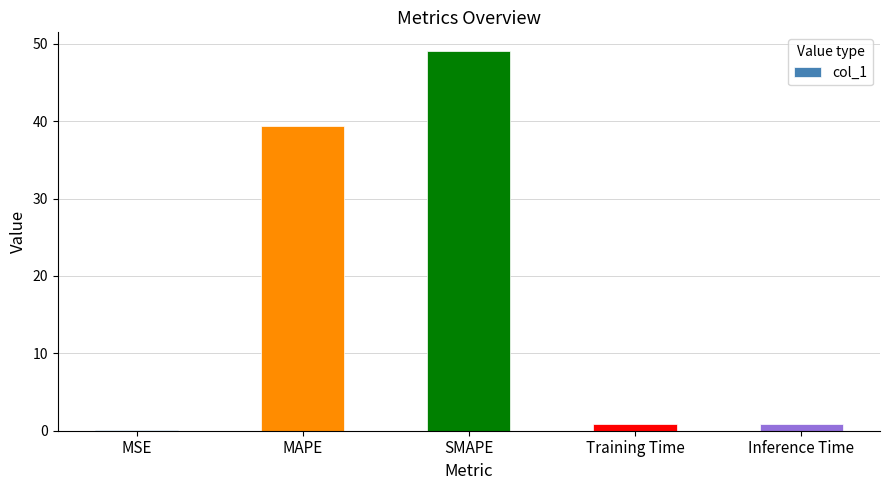

What is the change in value from MAPE to SMAPE?

+9.7